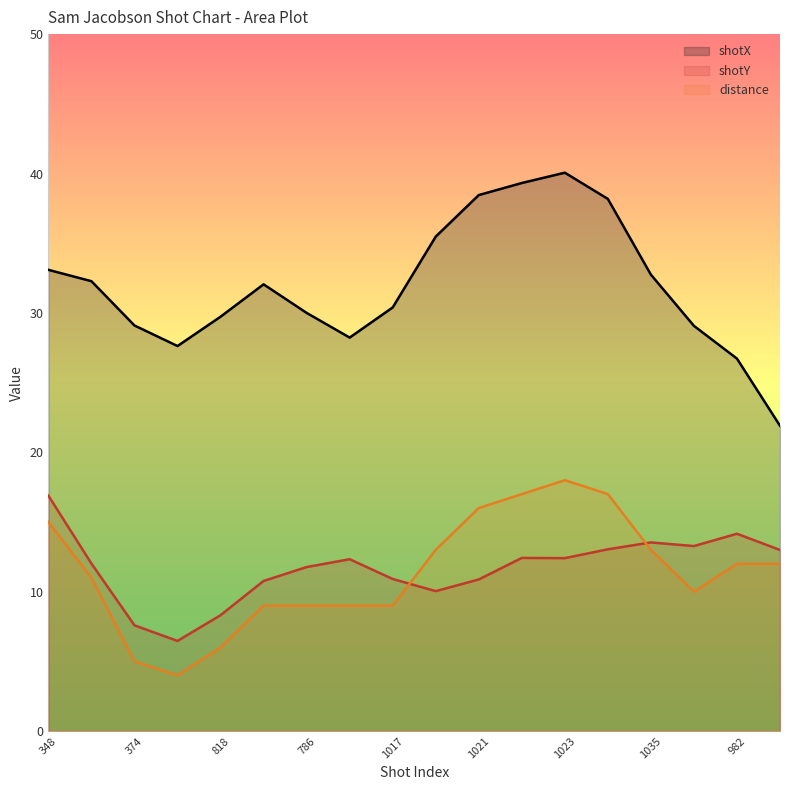

True or false: shotY has a value of 10.7 at 826.

False